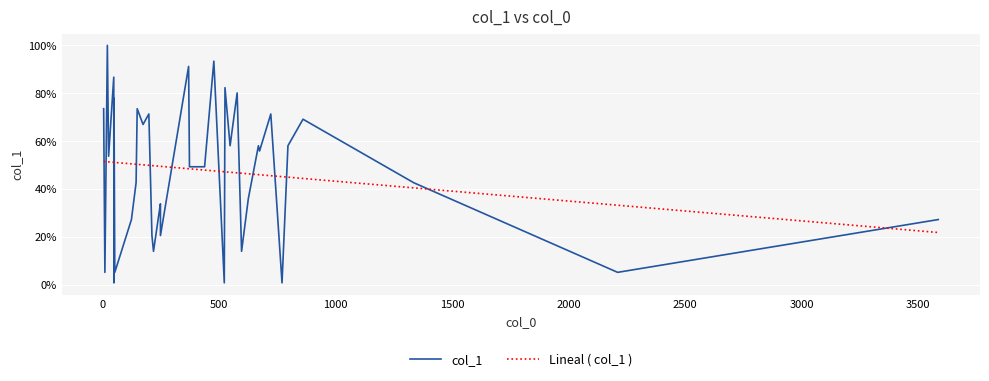

Which series ends up on top after the final intersection of col_1 and Lineal ( col_1 )?

col_1